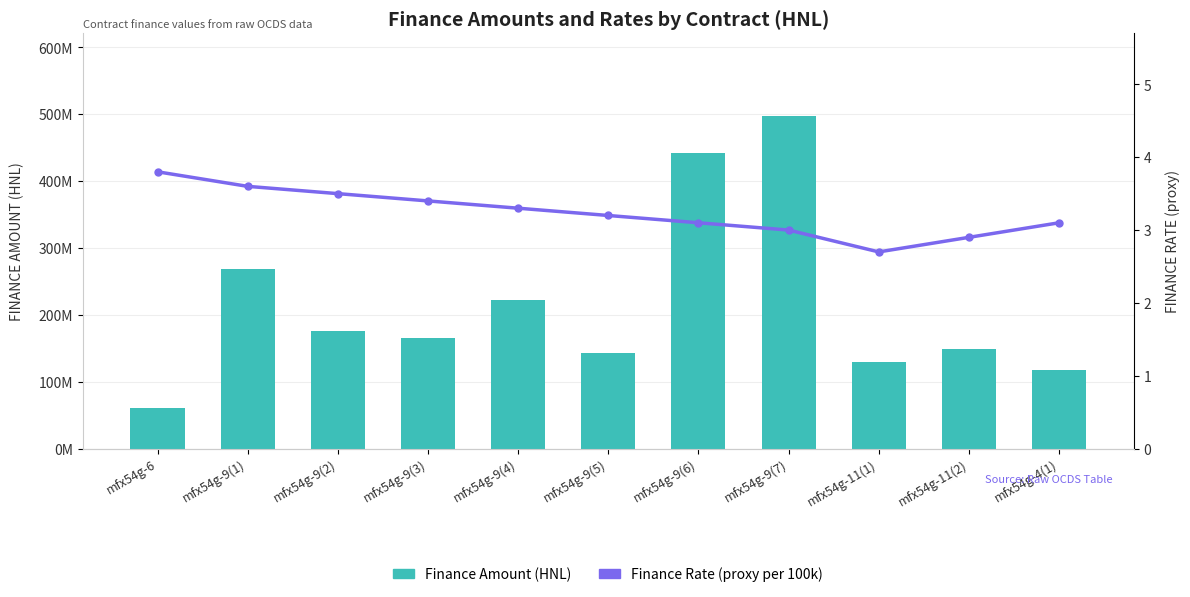

What is the label of the 9th bar from the left?

mfx54g-11(1)